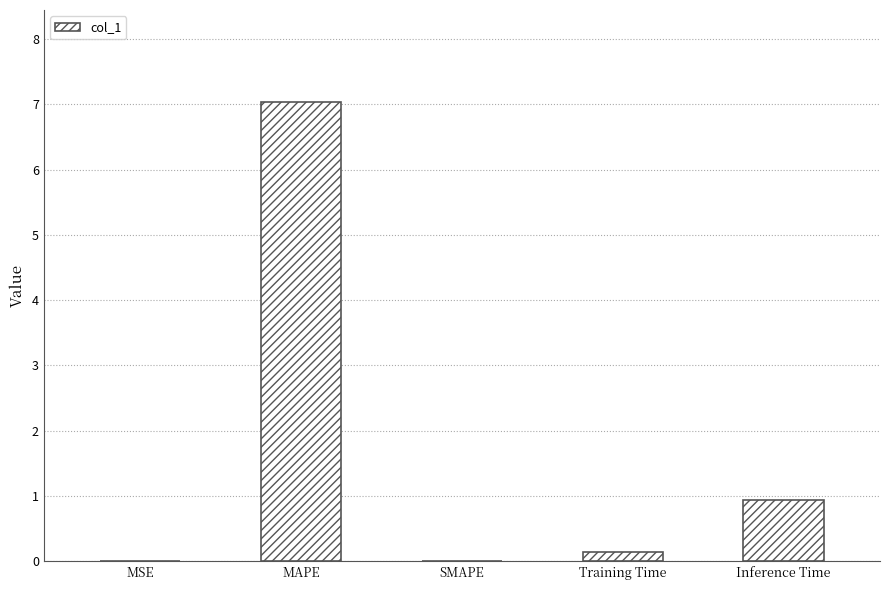

The chart shows a value of 0.0 at SMAPE. True or false?

True